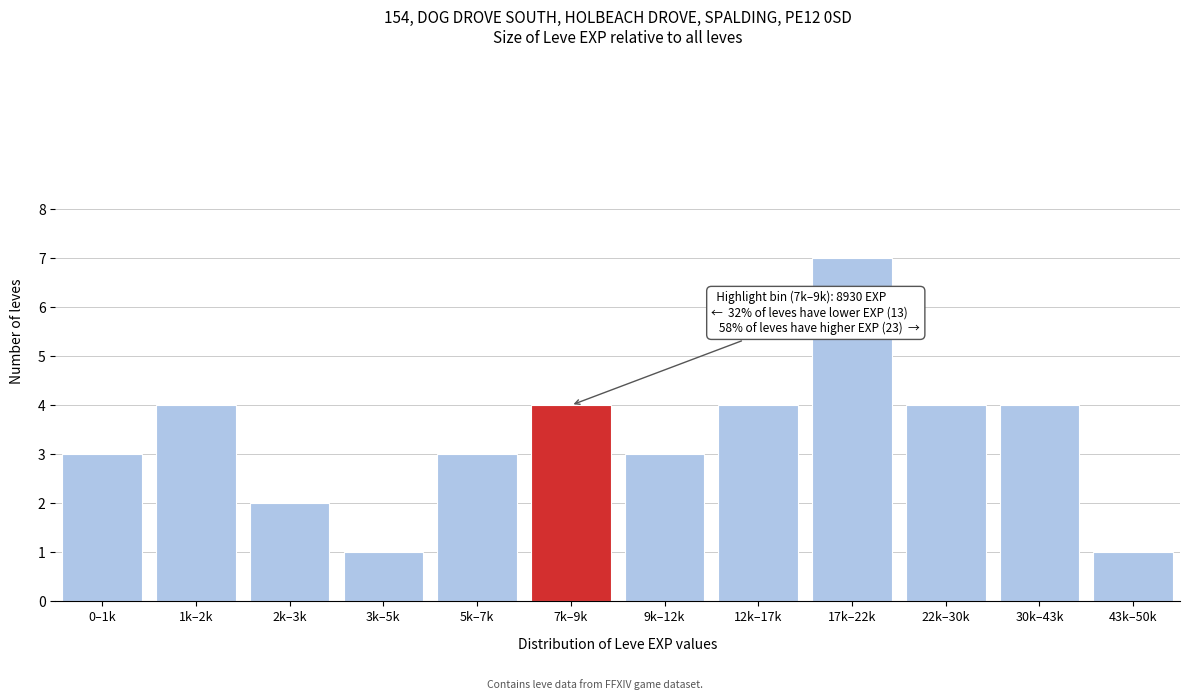

Reading left to right, extract all data points from this chart.

0–1k=3	1k–2k=4	2k–3k=2	3k–5k=1	5k–7k=3	7k–9k=4	9k–12k=3	12k–17k=4	17k–22k=7	22k–30k=4	30k–43k=4	43k–50k=1